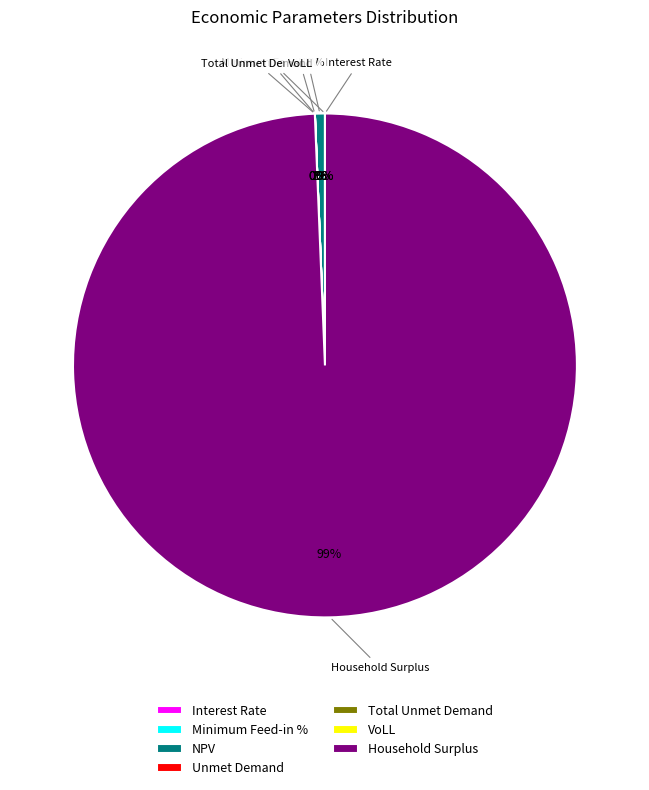

What percentage is the NPV slice, to the nearest percent?

1%